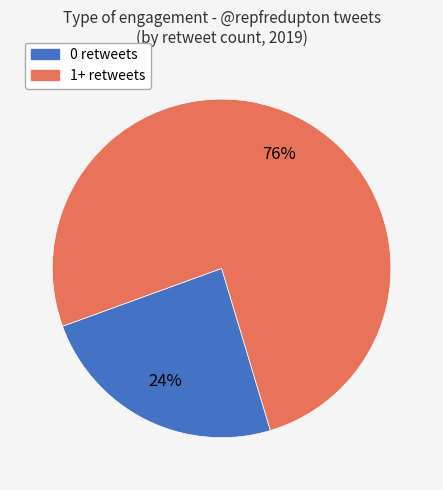

Does any single category account for the majority?

Yes